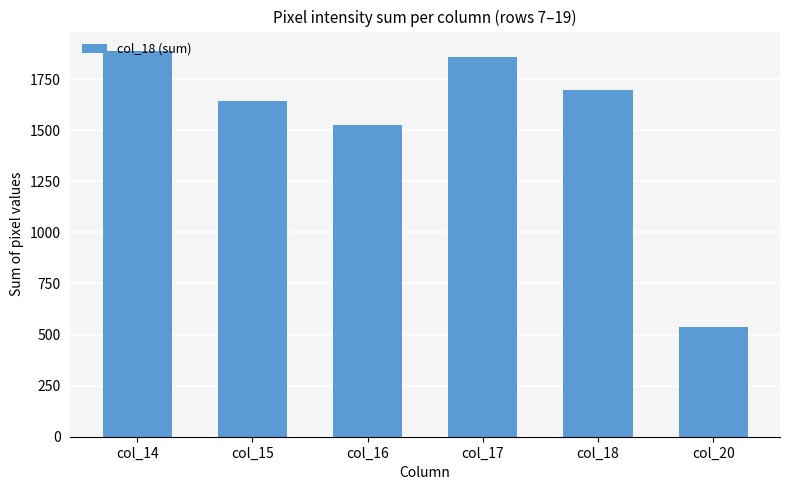

What is the value of the 2nd bar from the left?

1643